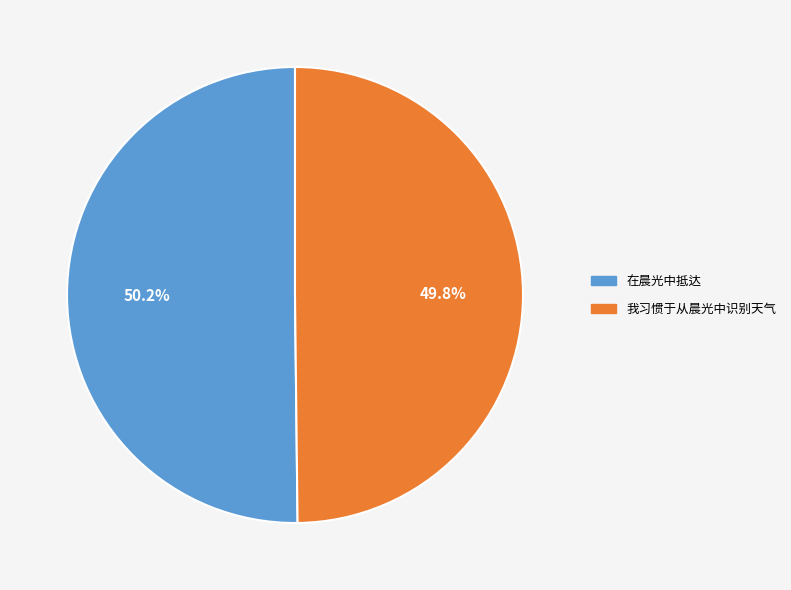

What percentage do 在晨光中抵达 and 我习惯于从晨光中识别天气 together represent?

100.0%